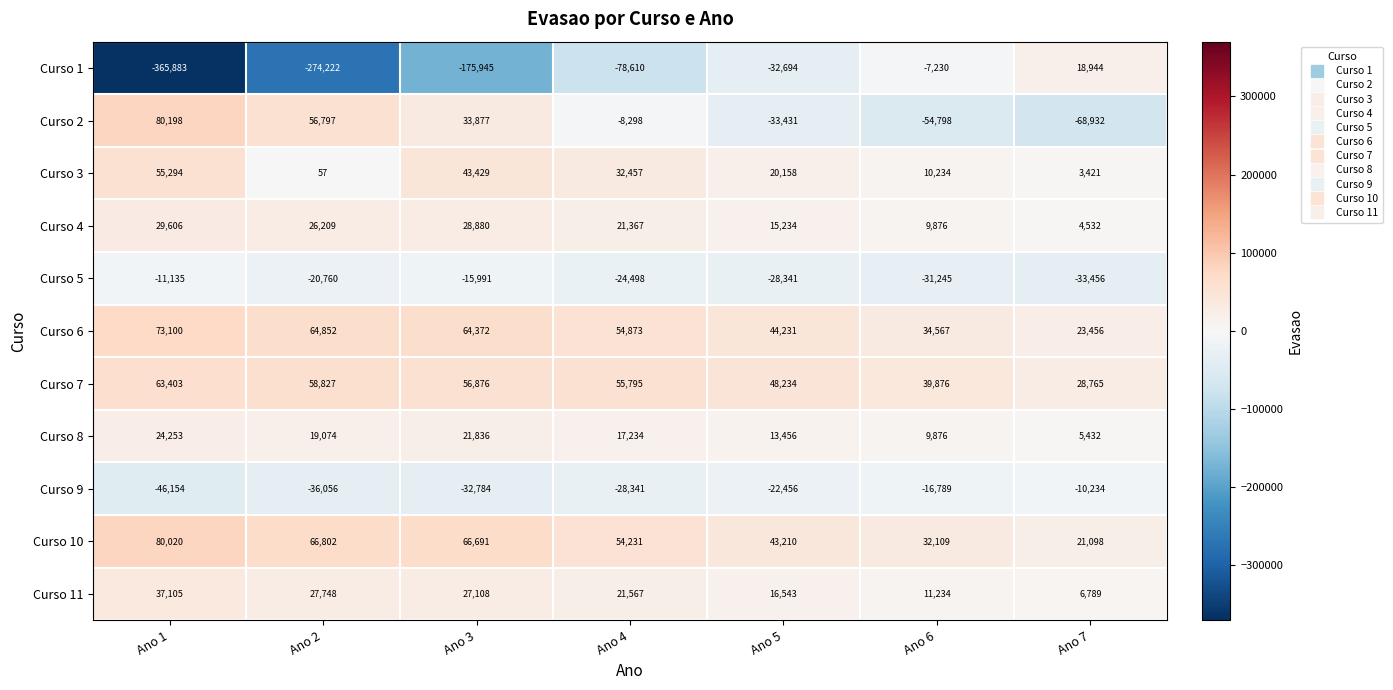

What is the sum of all Curso 8 values?

111161